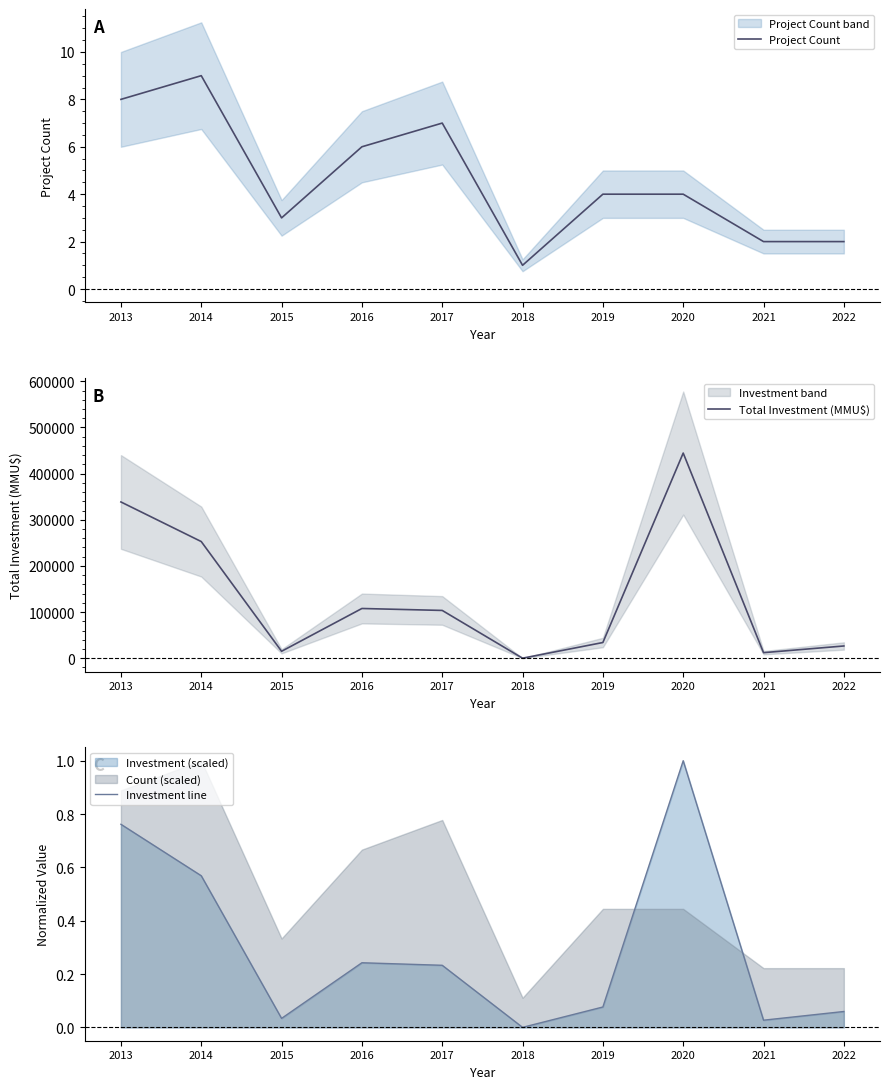

True or false: Project Count has more than 2 points higher than both neighbors.

False